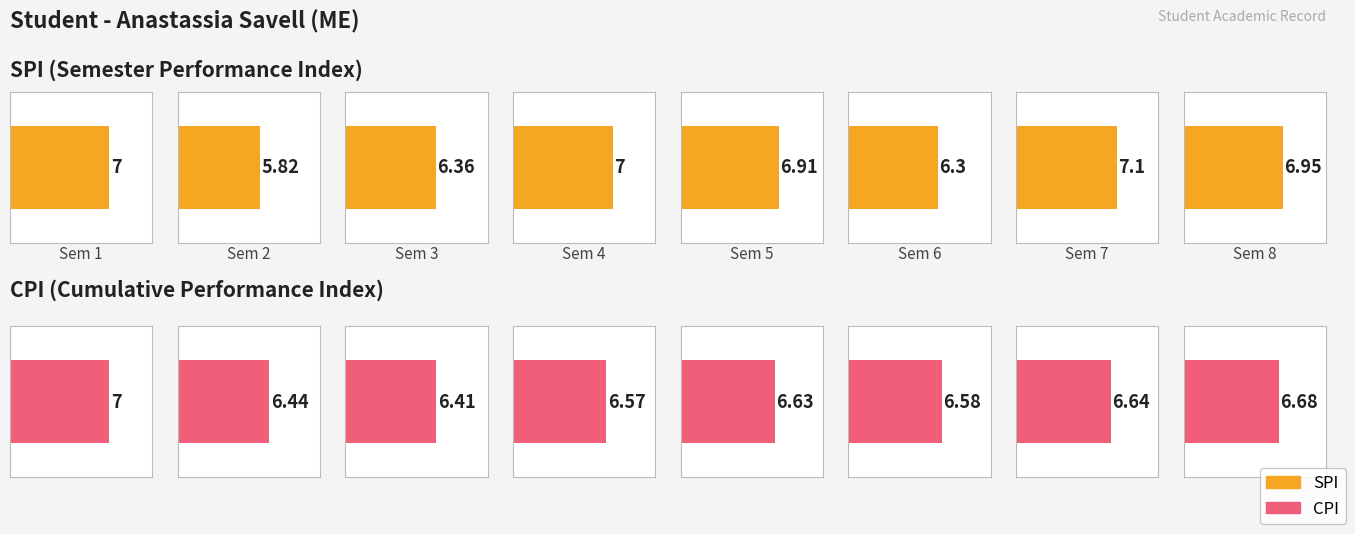

What is the approximate value of SPI at 8?

7.0